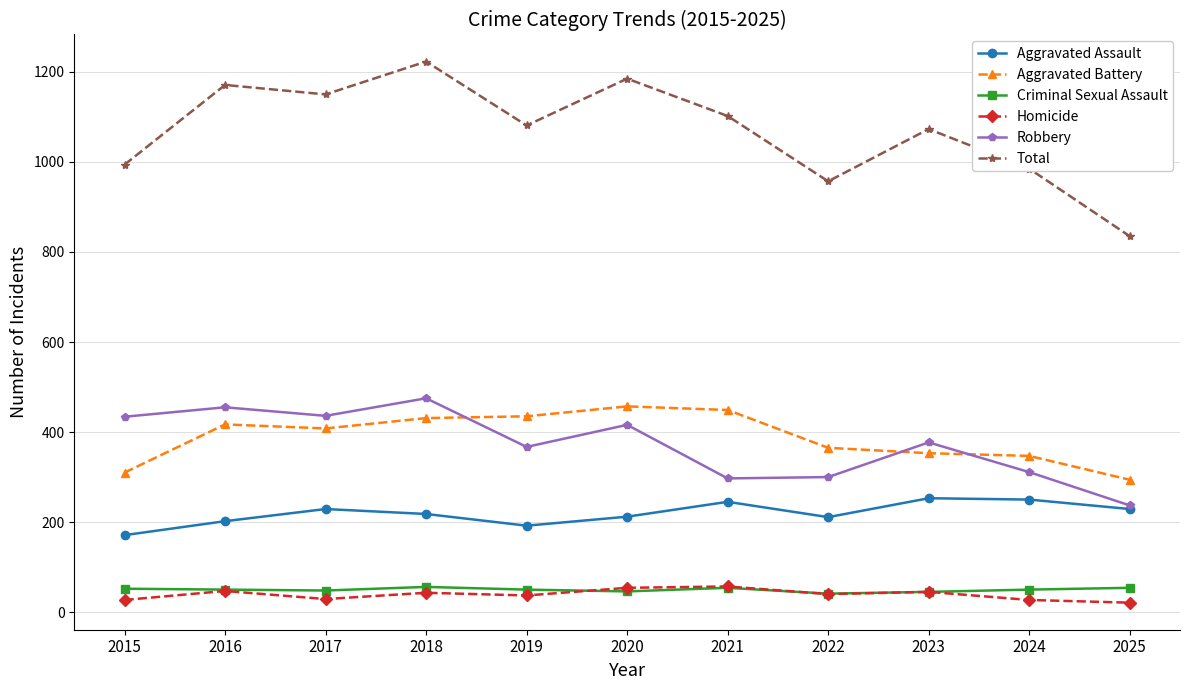

What is the difference between the maximum and minimum values in the Aggravated Assault series?

82